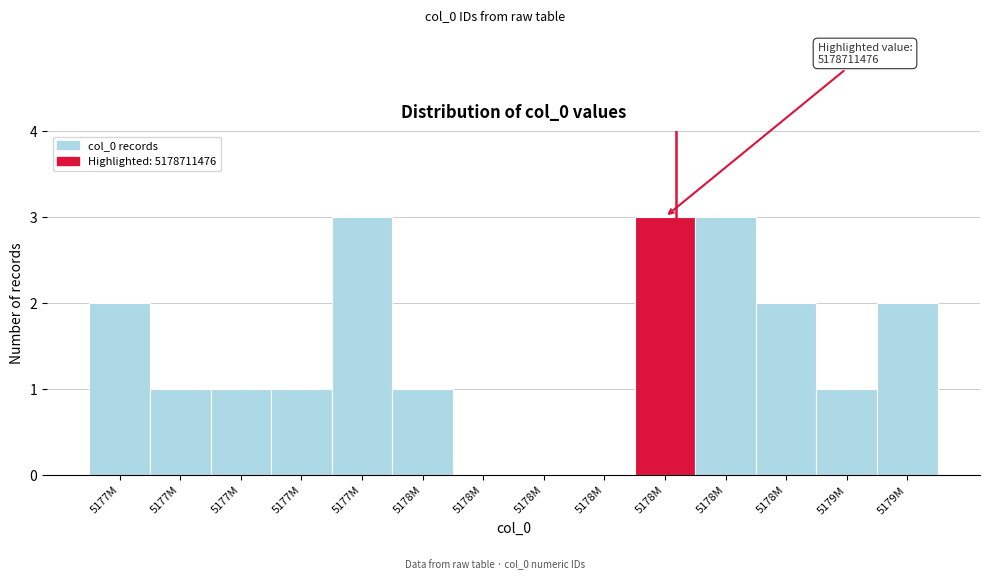

Count the number of categories in the chart.

14